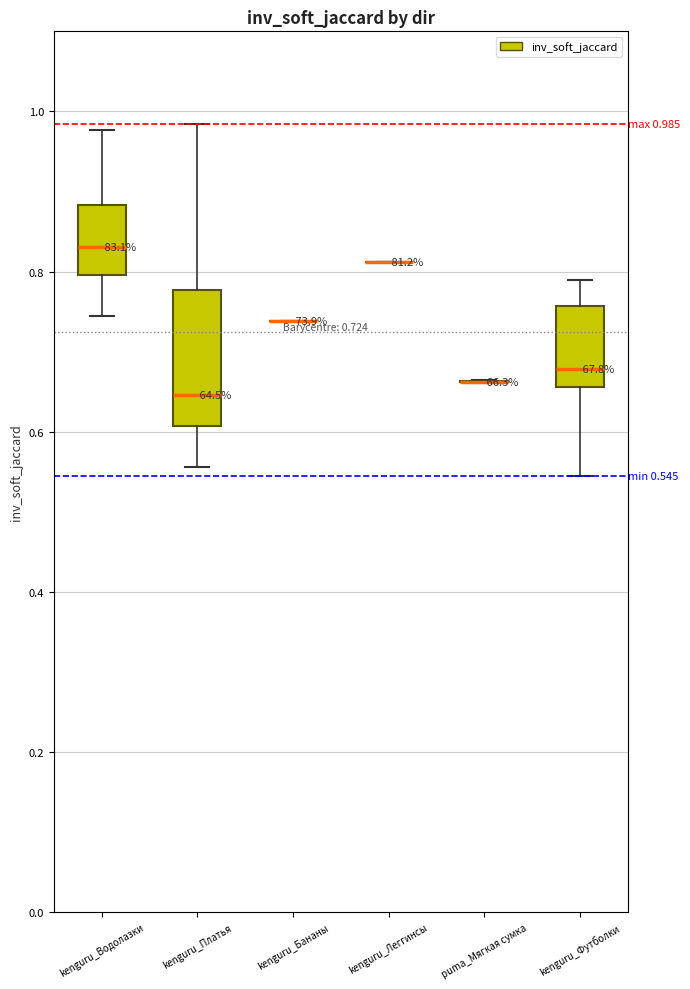

Which box is the tallest, from its lower edge to its upper edge?

kenguru_Платья